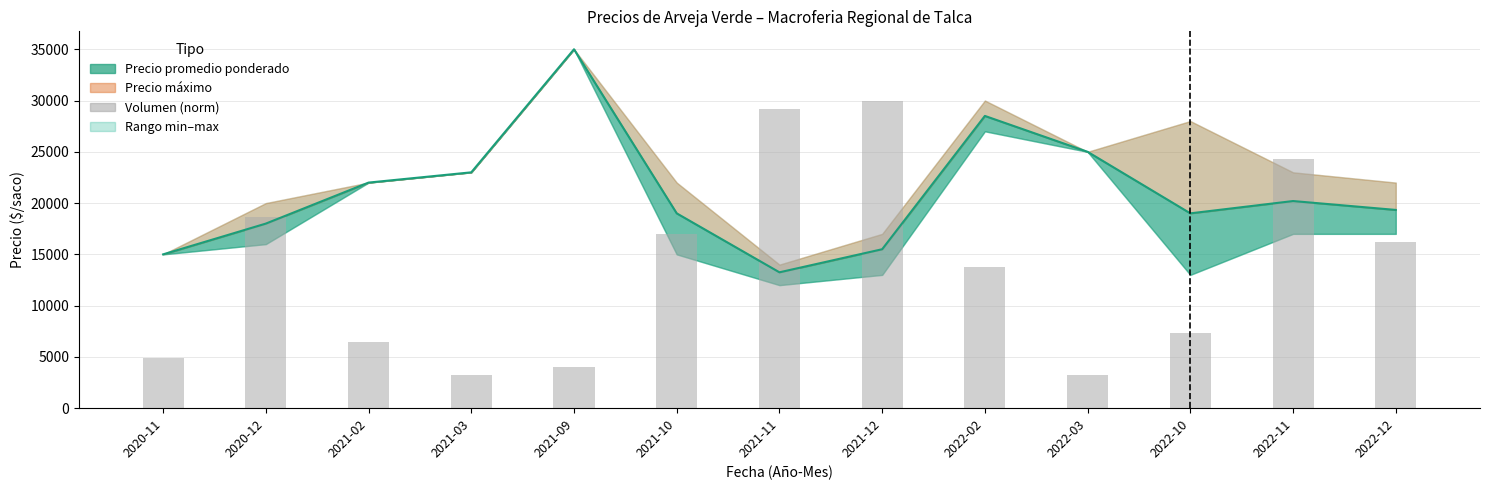

List the labels in order of value, smallest first.

2021-03, 2022-03, 2021-09, 2020-11, 2021-02, 2022-10, 2022-02, 2022-12, 2021-10, 2020-12, 2022-11, 2021-11, 2021-12